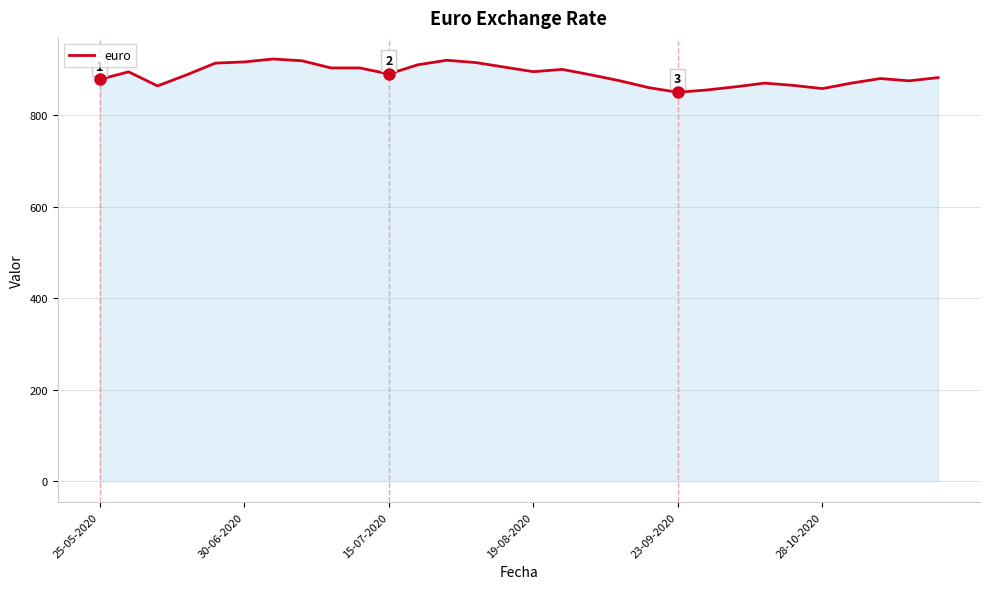

What is the difference between the maximum and minimum values?

72.7